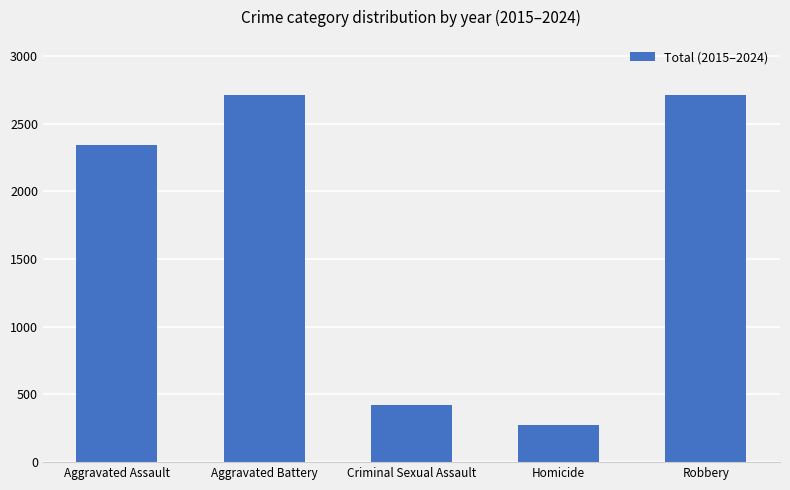

What is the label of the 3rd bar from the right?

Criminal Sexual Assault